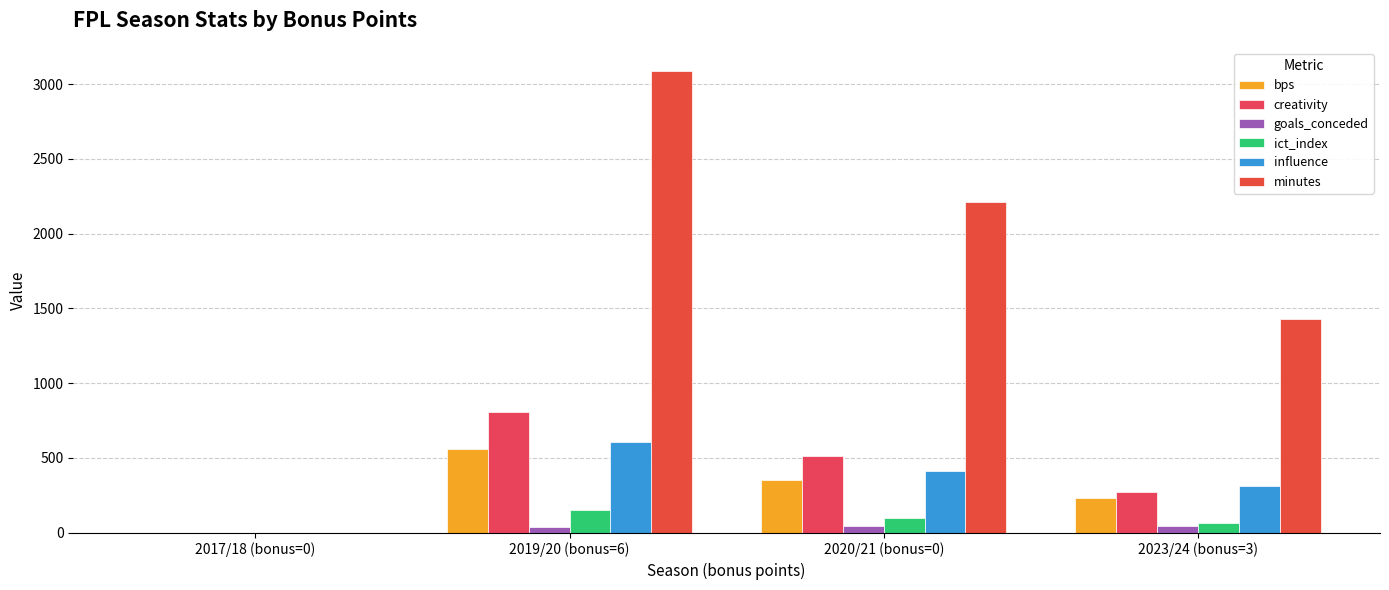

At which category is the sum across all series the highest?

2019/20 (bonus=6)